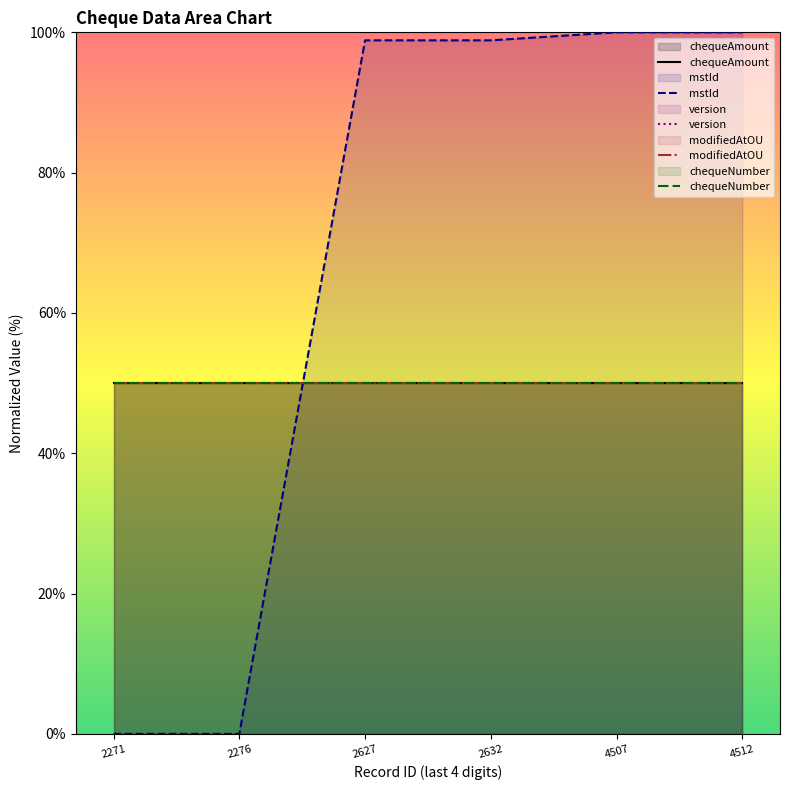

Which series has the largest range (max minus min)?

mstId